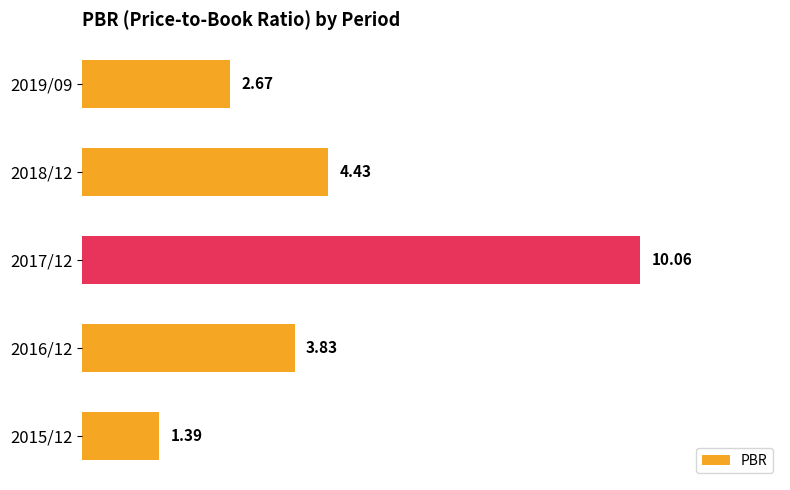

Approximately how many times larger is the value at 2018/12 compared to 2019/09?

1.7